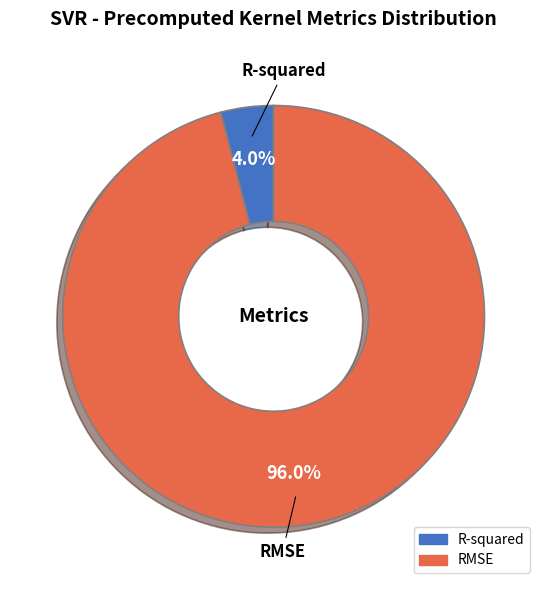

Do RMSE and R-squared together represent more than half of the pie?

Yes